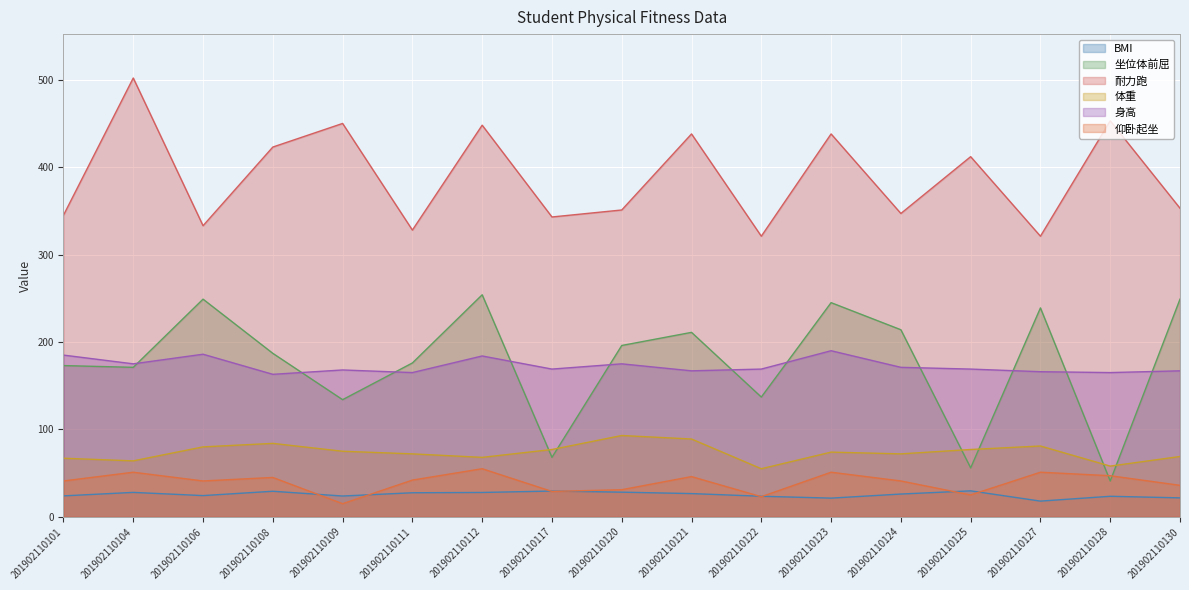

What is the approximate value of 耐力跑 at 201902110117?

343.0